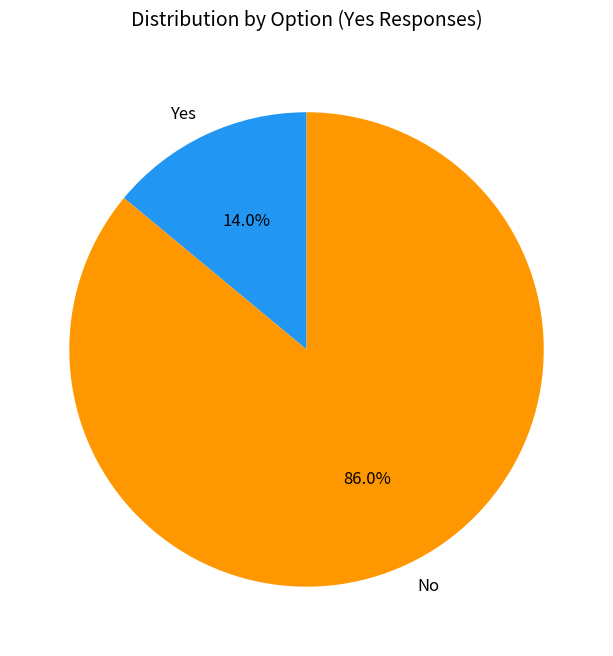

How many slices are in this pie chart?

2